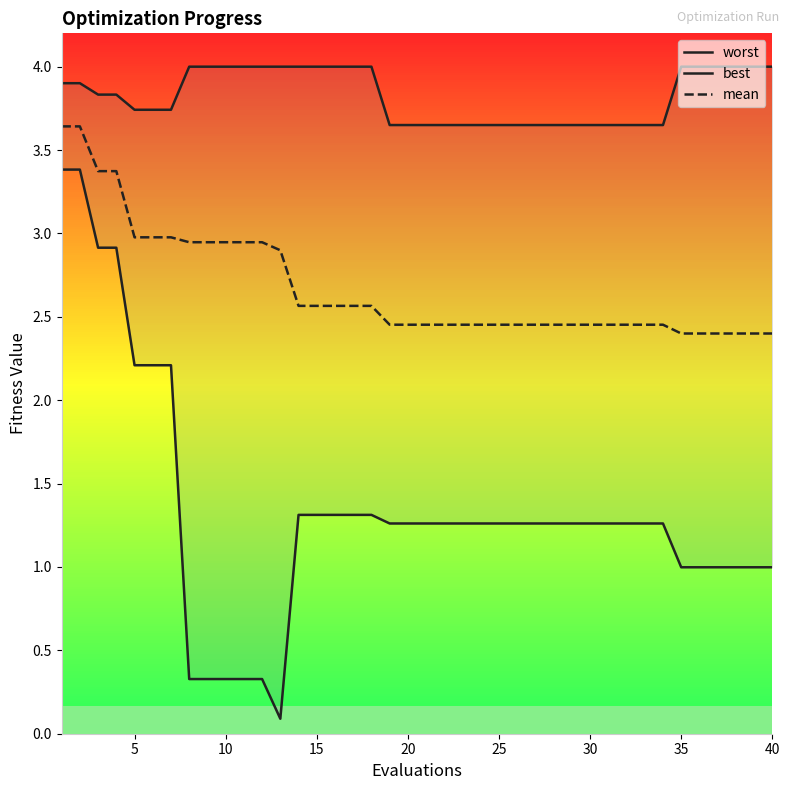

True or false: mean has a value of 3.8 at 30.

False